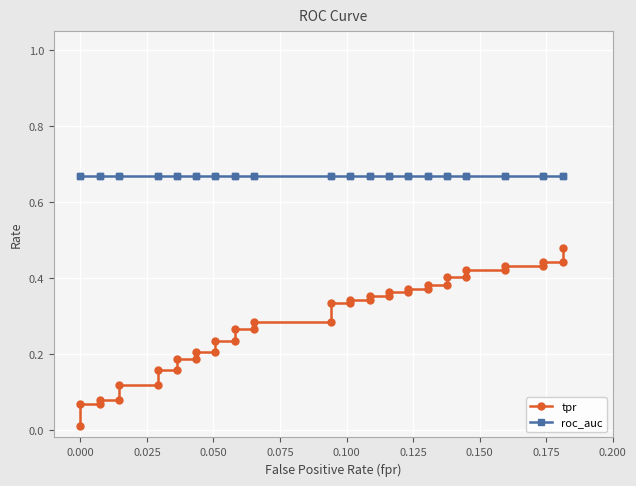

How many lines are shown in the chart?

2